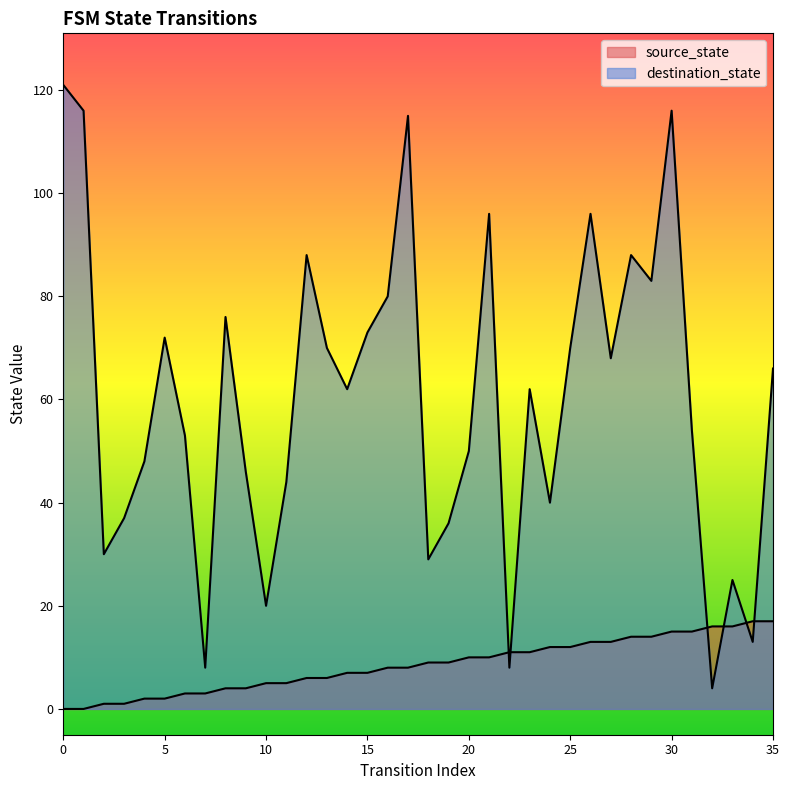

What is the difference between the maximum and second lowest values in the source_state series?

17